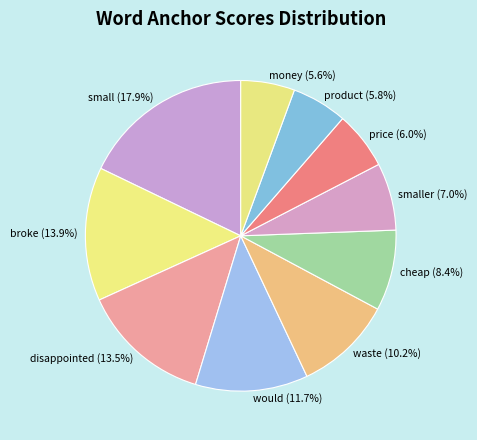

Do would and smaller together represent more than half of the pie?

No